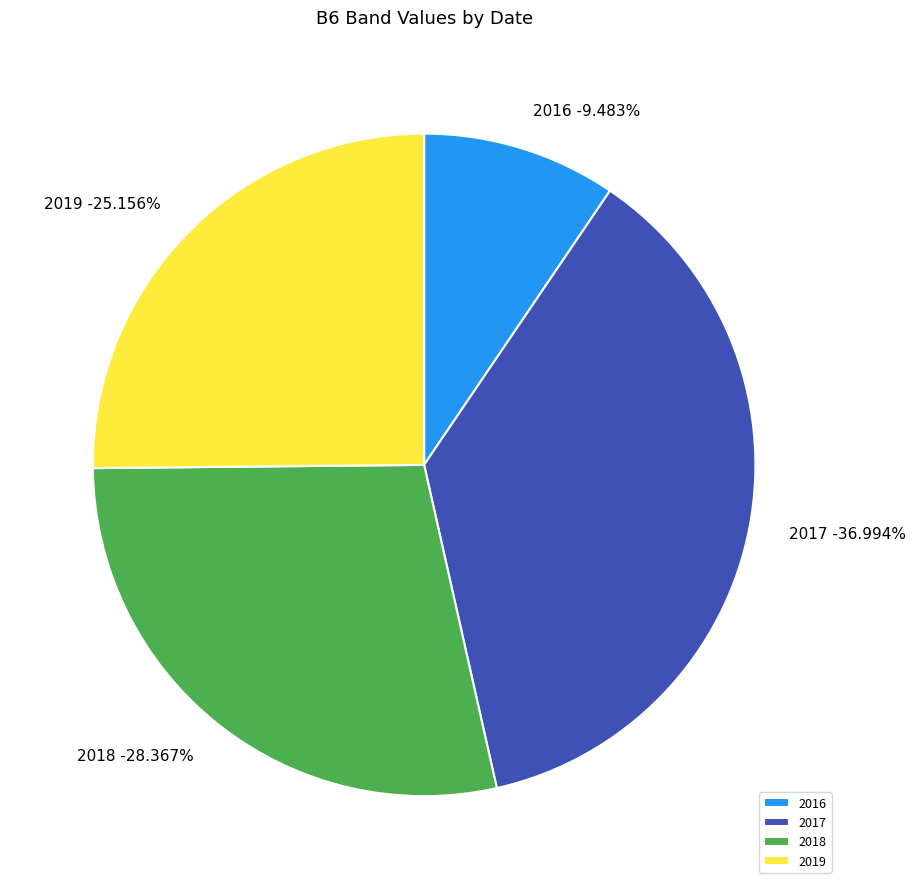

Is there a majority slice in this chart?

No